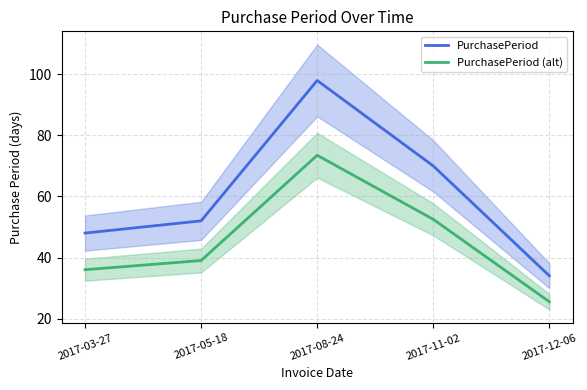

True or false: PurchasePeriod (alt) has a value of 10.0 at 2017-03-27.

False